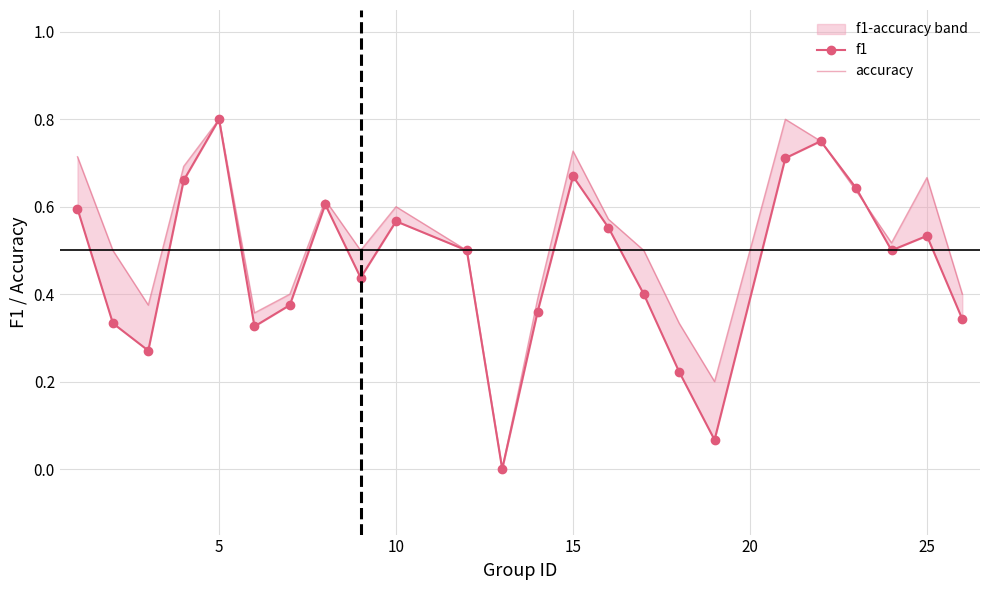

Which series has the widest spread of values?

f1